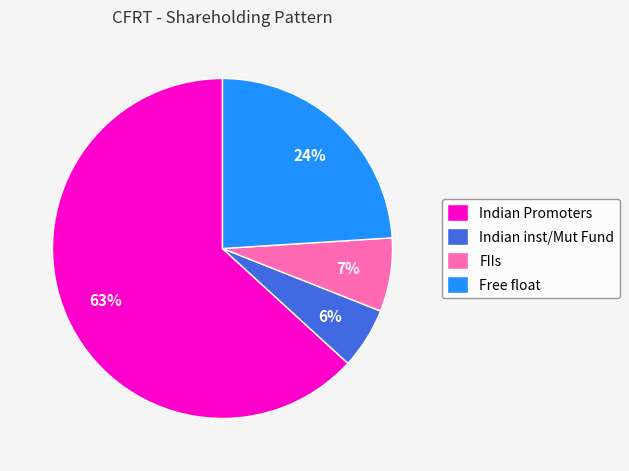

To the nearest percent, what percentage of the pie is Free float?

24%